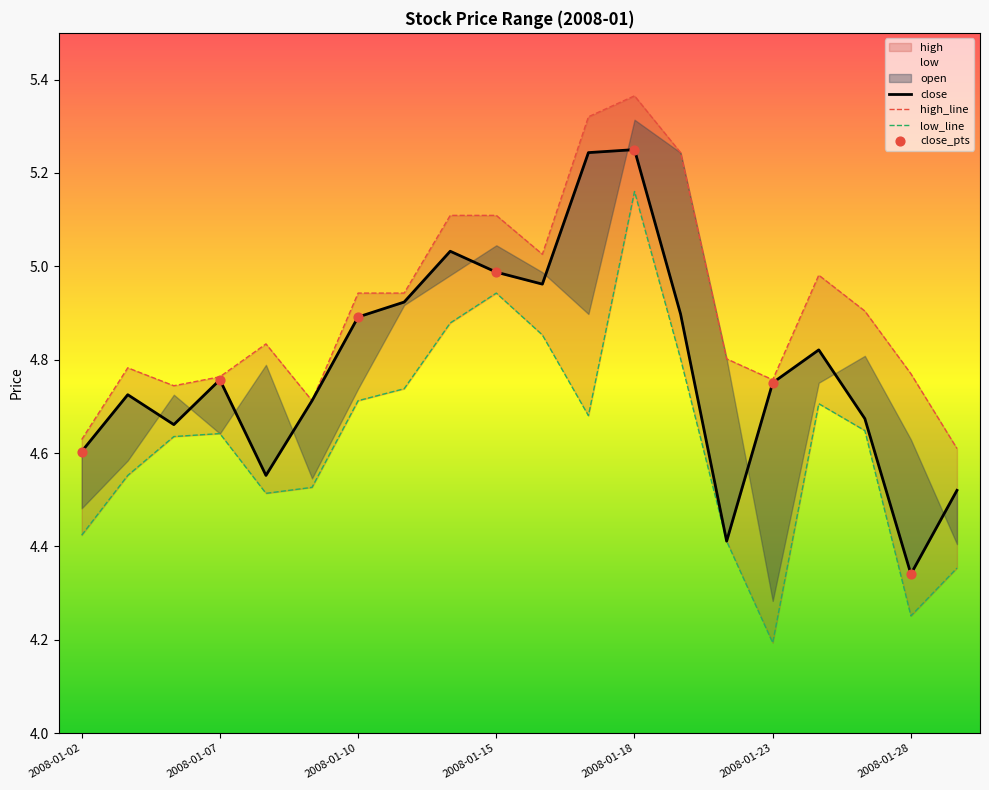

At which category is the sum across all series the highest?

2008-01-18